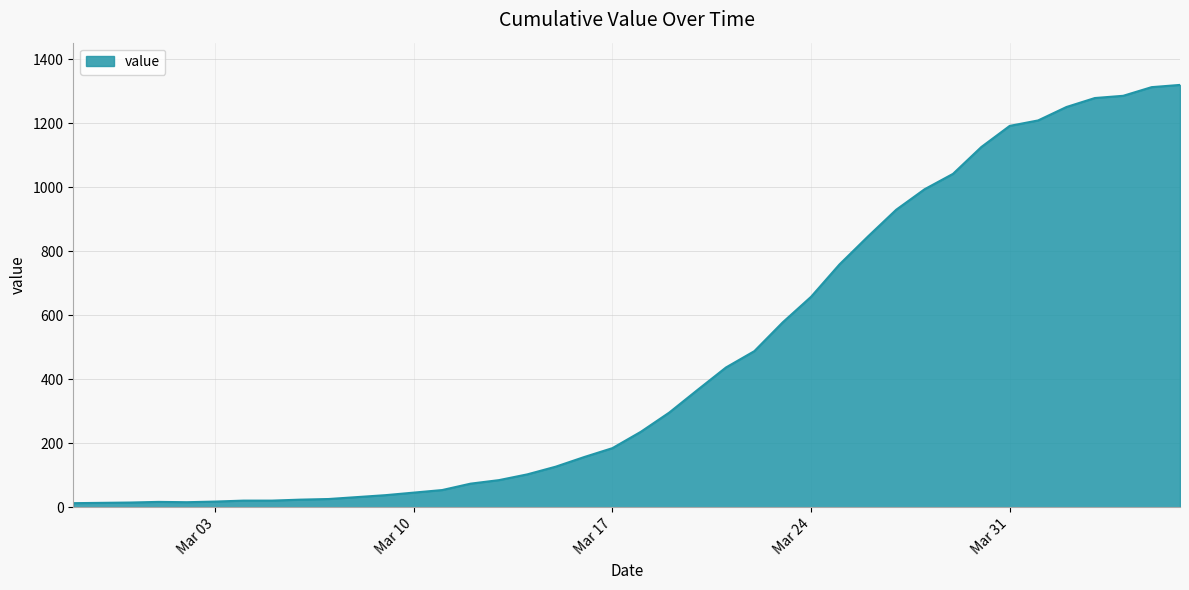

What is the difference between the maximum and minimum values?

1307